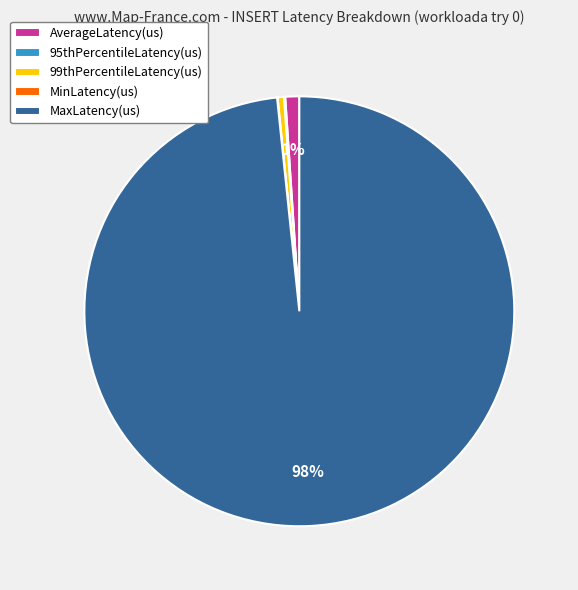

Which slice is the largest?

MaxLatency(us)